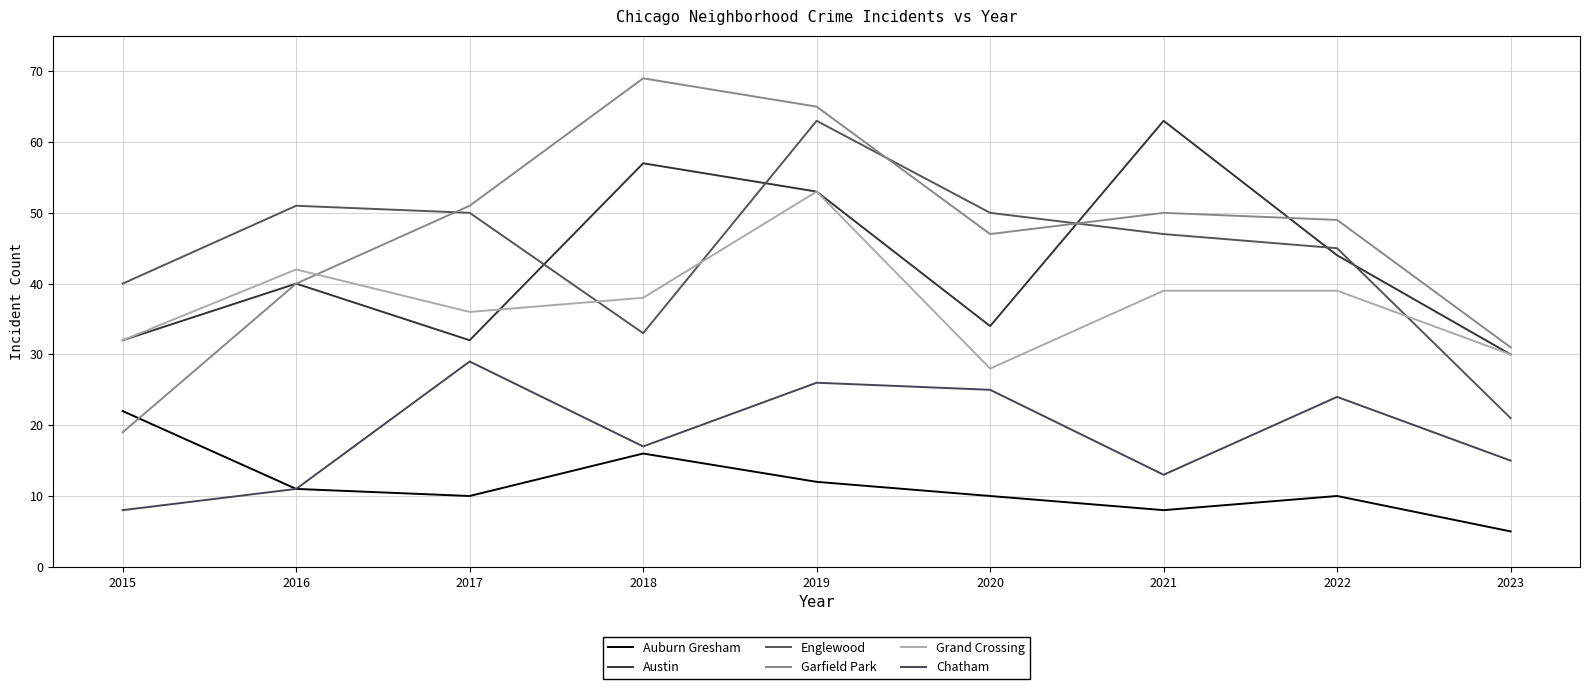

What are all the series names shown in the legend?

Auburn Gresham, Austin, Englewood, Garfield Park, Grand Crossing, Chatham